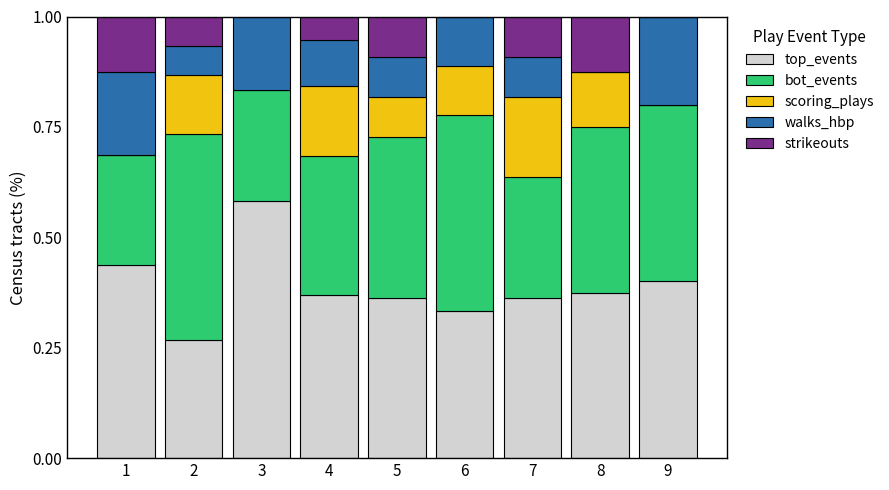

What is the total value across all series at 4?

1.0